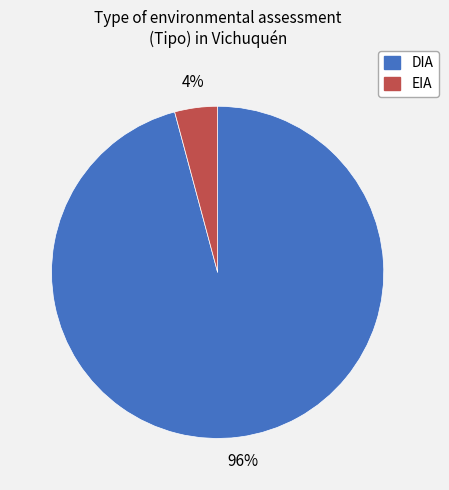

What is the majority slice?

DIA